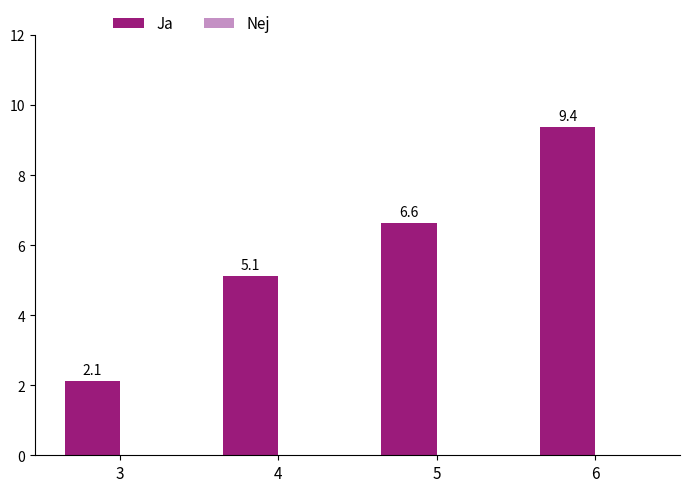

Reading left to right, list all the values displayed in this chart.

2.1	5.1	6.6	9.4